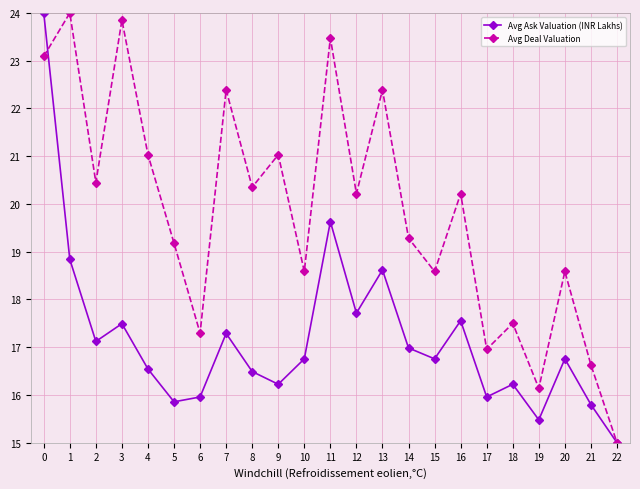

Which series has the largest total across all categories?

Avg Deal Valuation